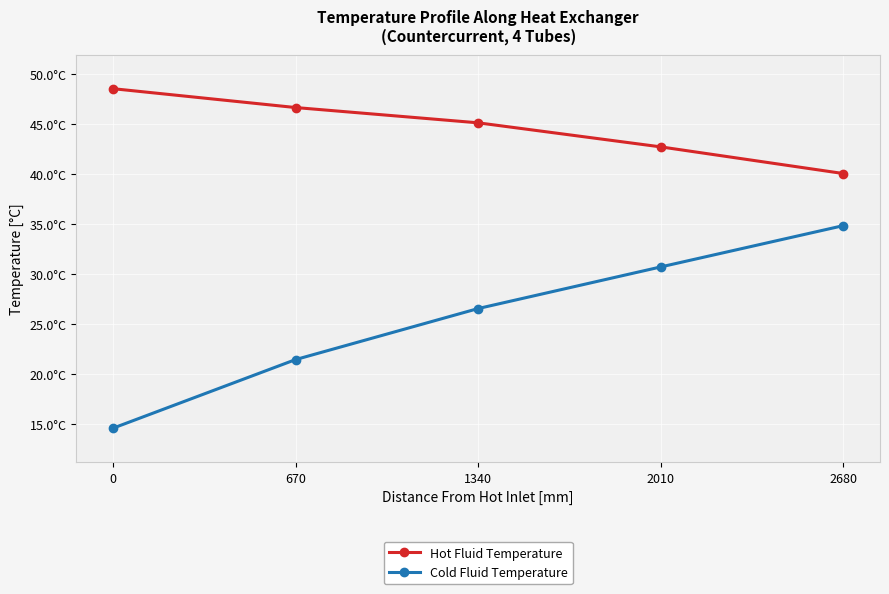

True or false: Cold Fluid Temperature and Hot Fluid Temperature cross at least once.

False